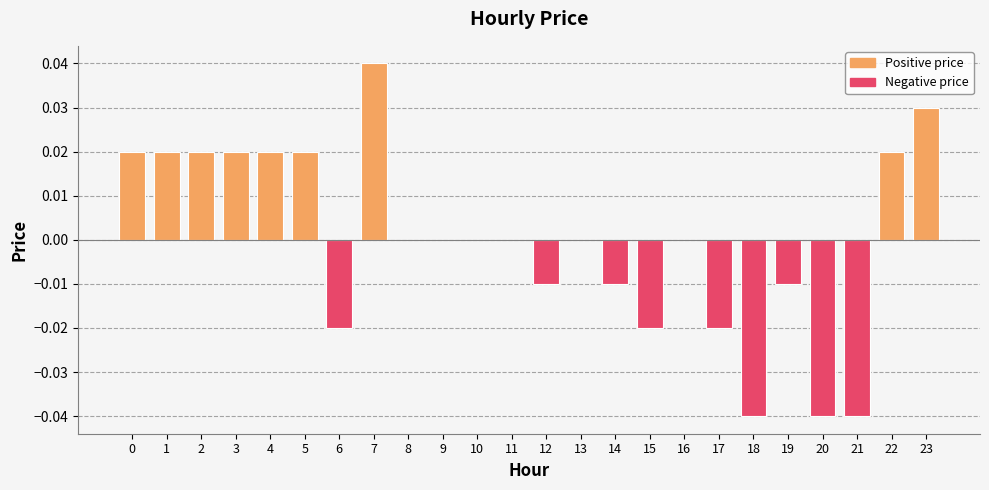

True or false: the data shows -0.1 at 21.

False